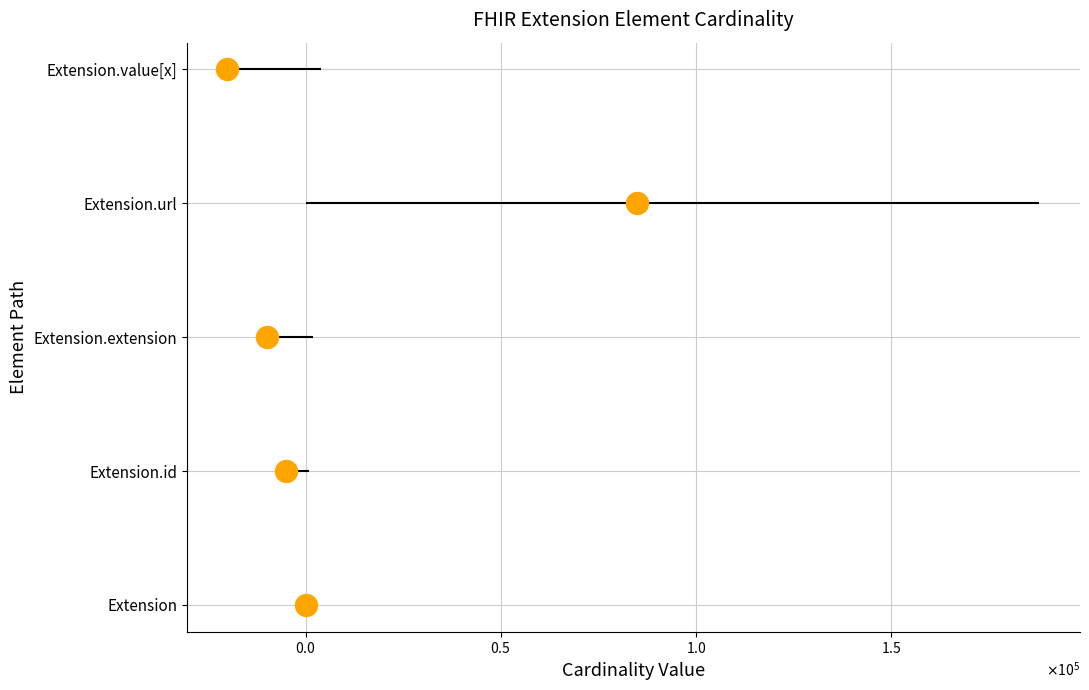

Which has a higher value, $\mathdefault{0.5}$ or $\mathdefault{1.0}$?

$\mathdefault{1.0}$